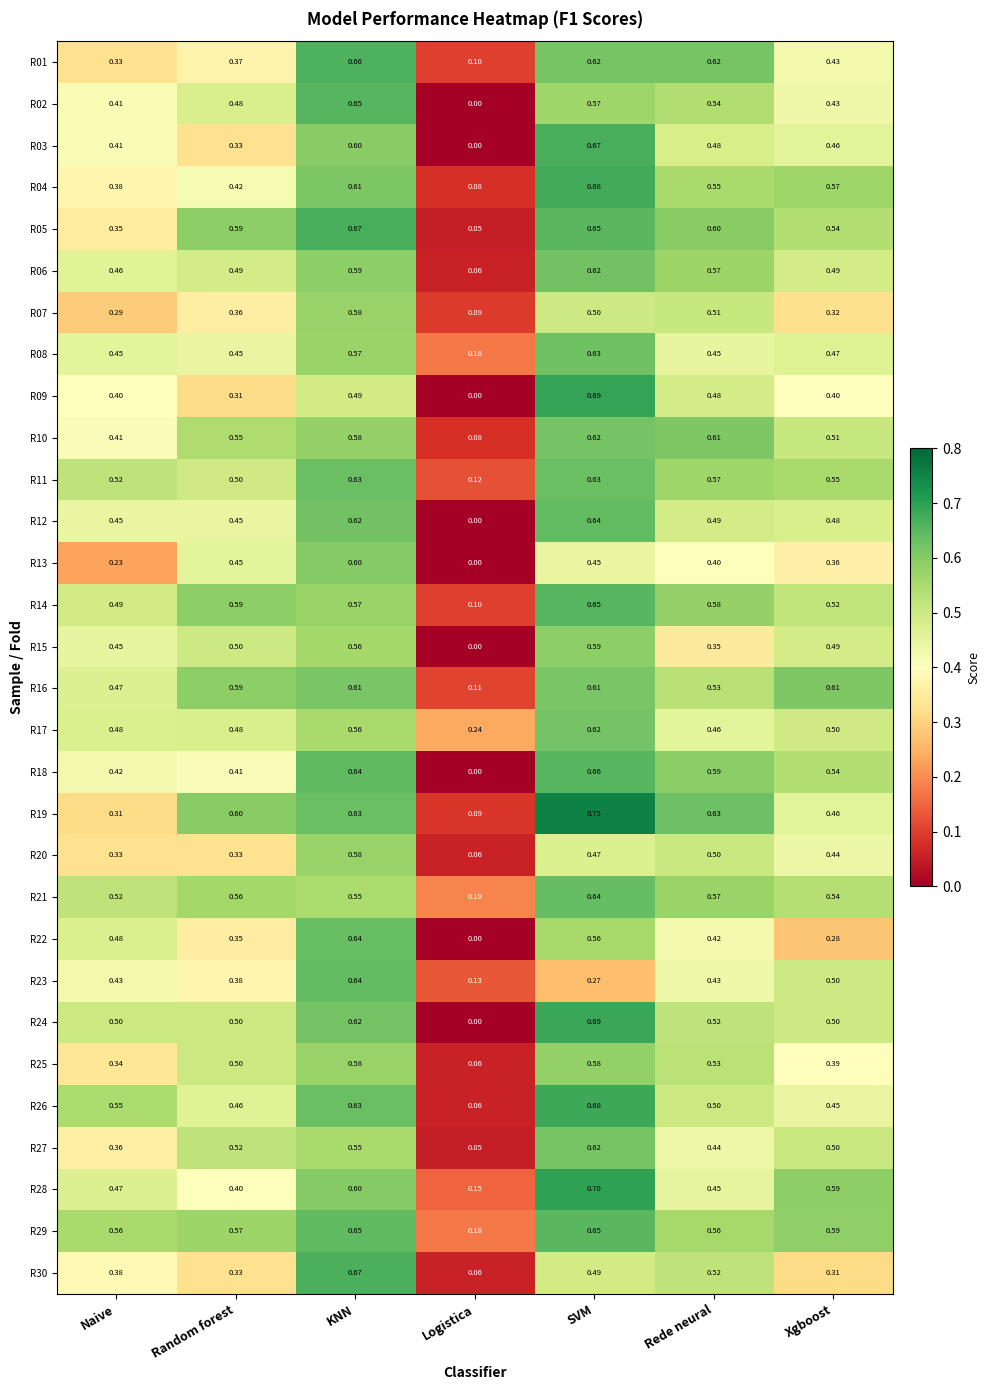

List the labels in order of R27 value, smallest first.

Logistica, Naive, Rede neural, Xgboost, Random forest, KNN, SVM